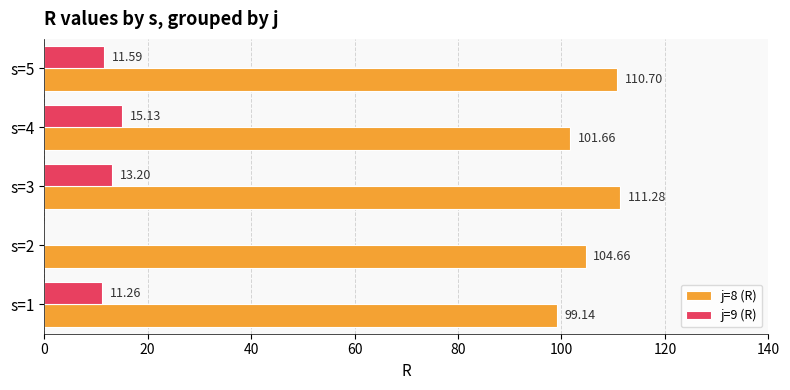

At which category is the sum across all series the highest?

s=3